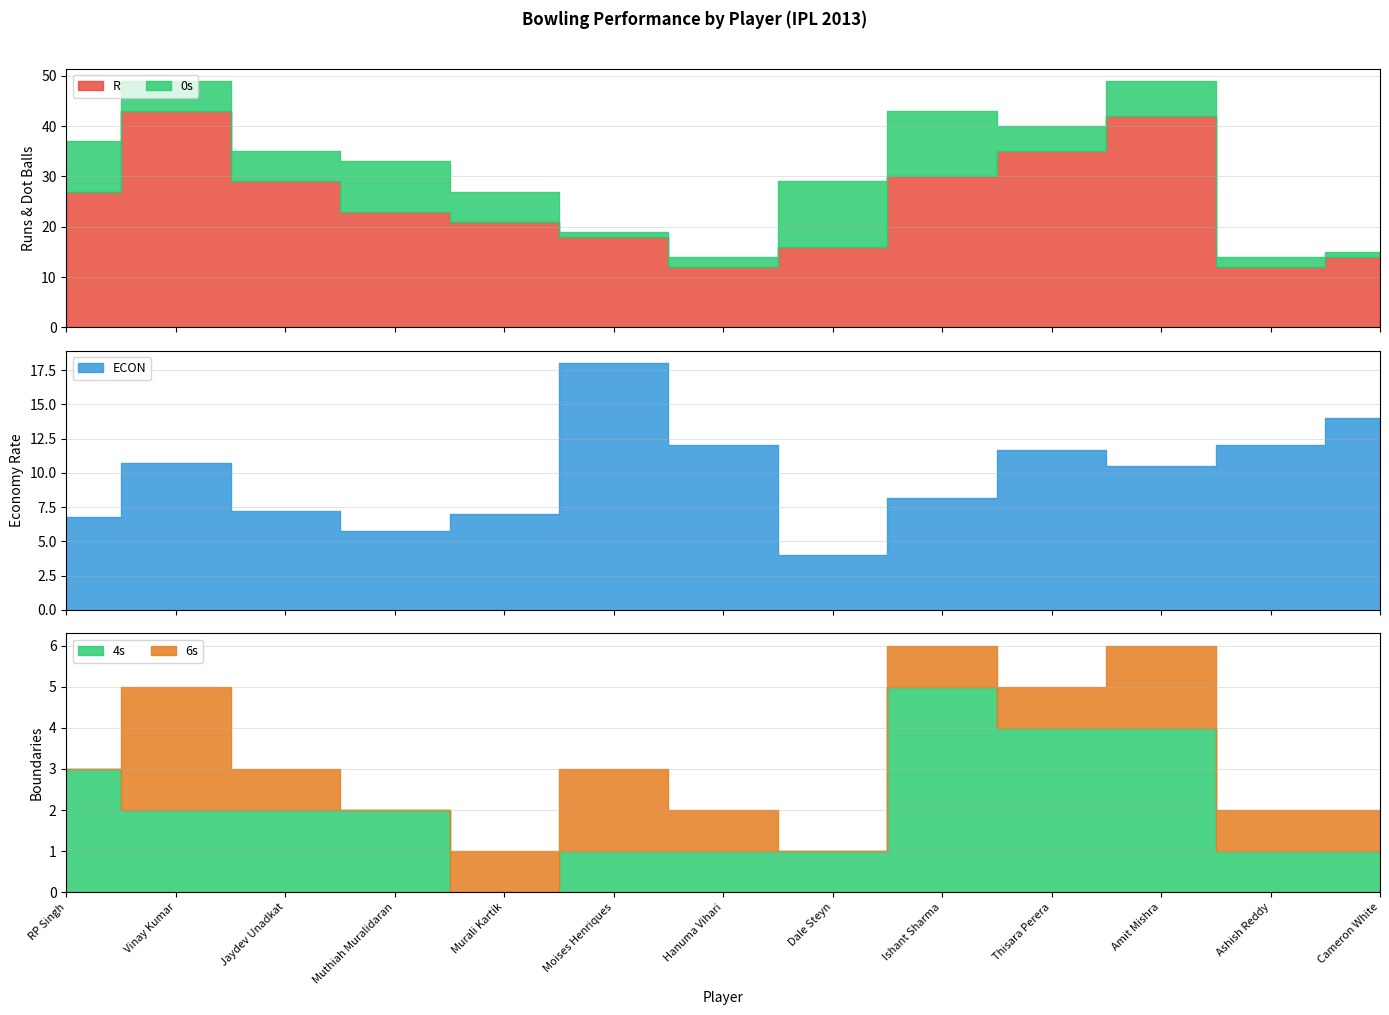

At which label does ECON first exceed 10?

Vinay Kumar